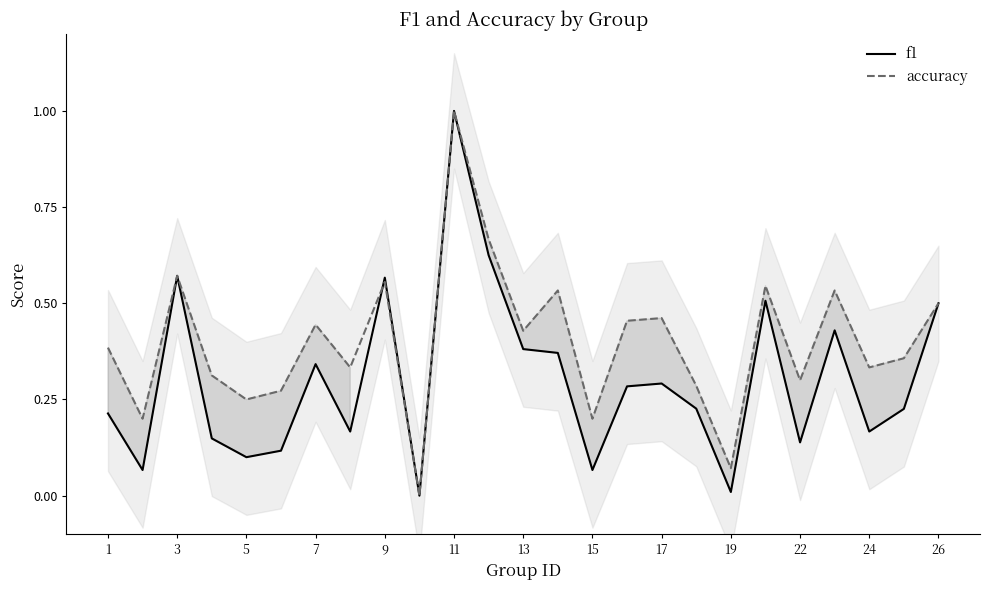

The value of accuracy at 7 is 0.2. True or false?

False